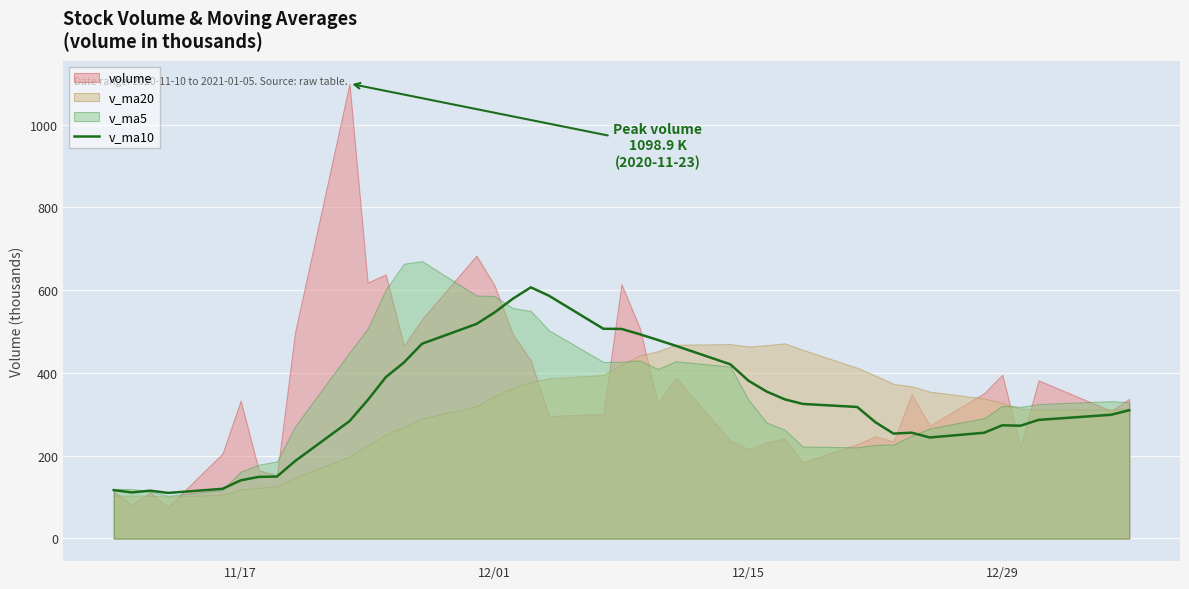

What is the maximum value for v_ma10?

606.6